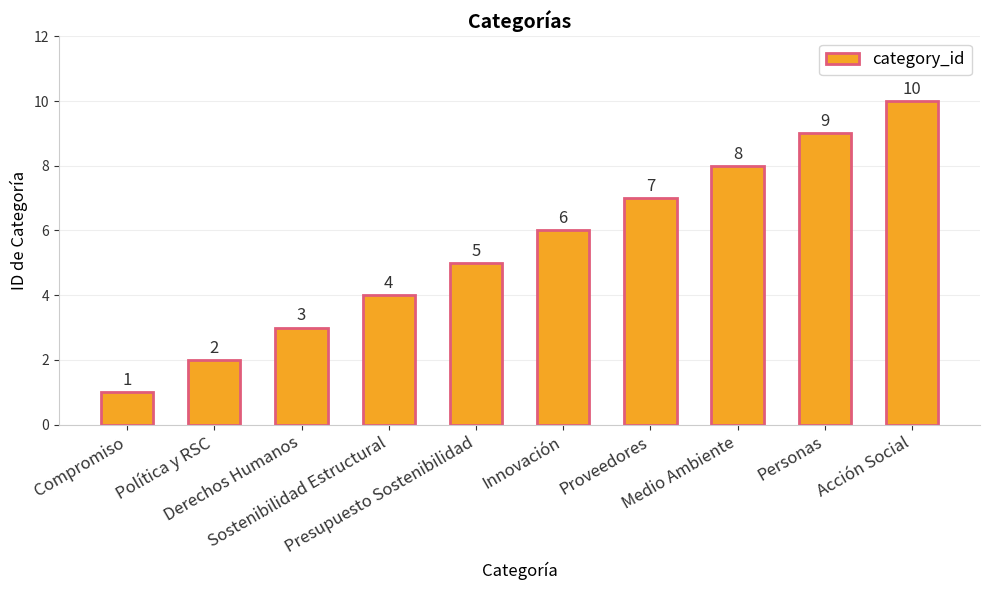

Rank the categories by value from lowest to highest.

Compromiso, Política y RSC, Derechos Humanos, Sostenibilidad Estructural, Presupuesto Sostenibilidad, Innovación, Proveedores, Medio Ambiente, Personas, Acción Social